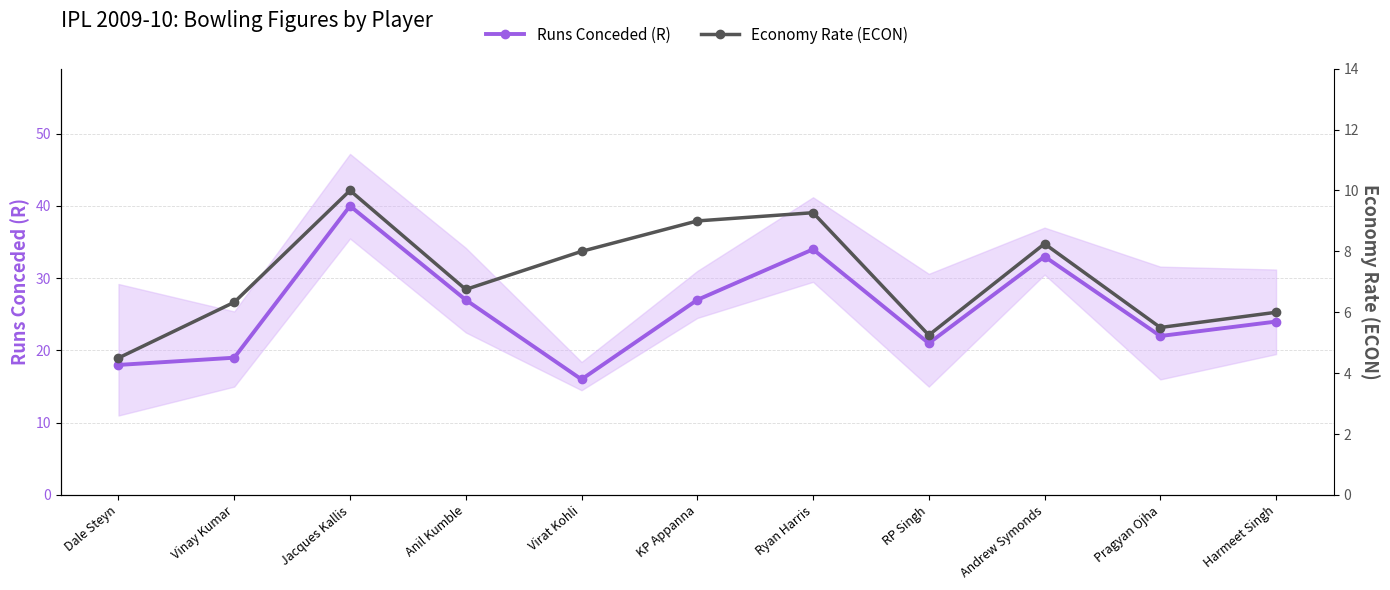

Where is Runs Conceded (R) nearest to the value 28?

Anil Kumble